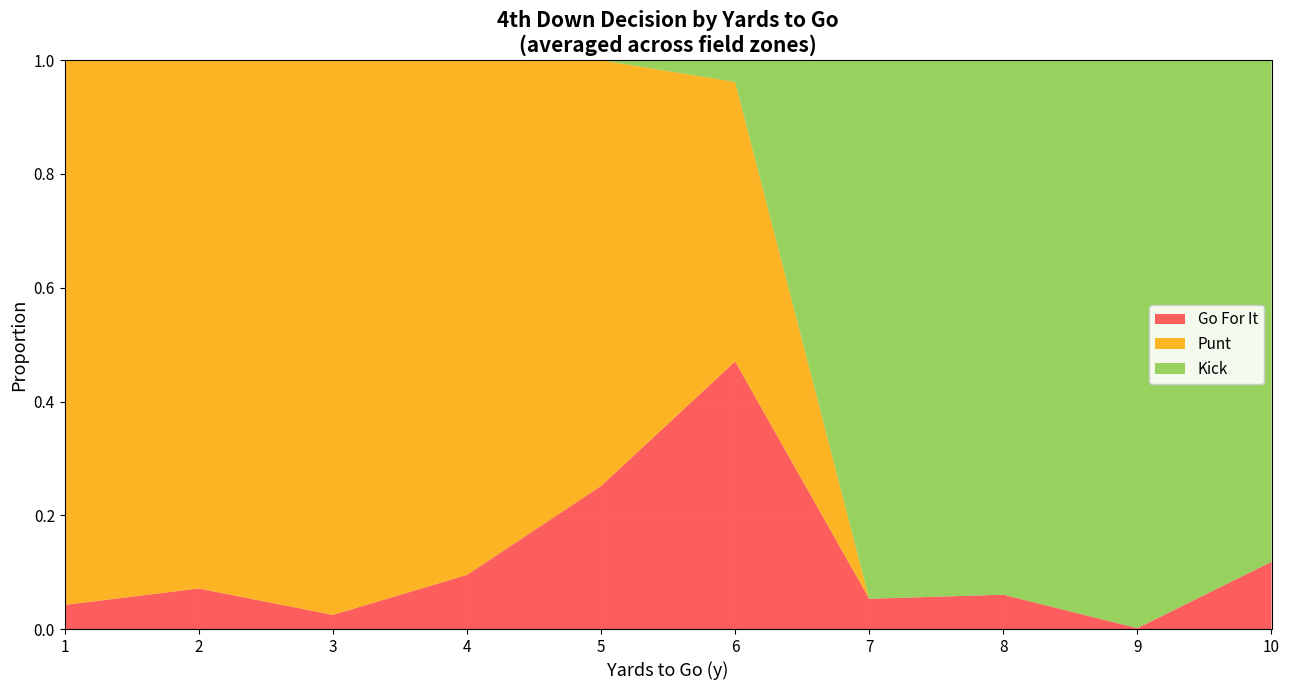

At which label does Go For It reach its peak?

6